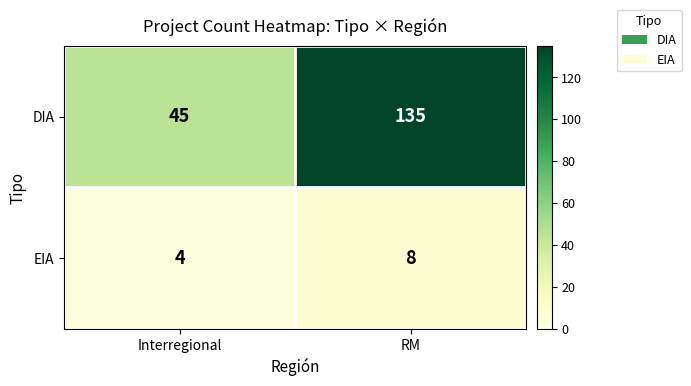

Reading left to right, extract all data points from this chart.

DIA: 45	135
EIA: 4	8